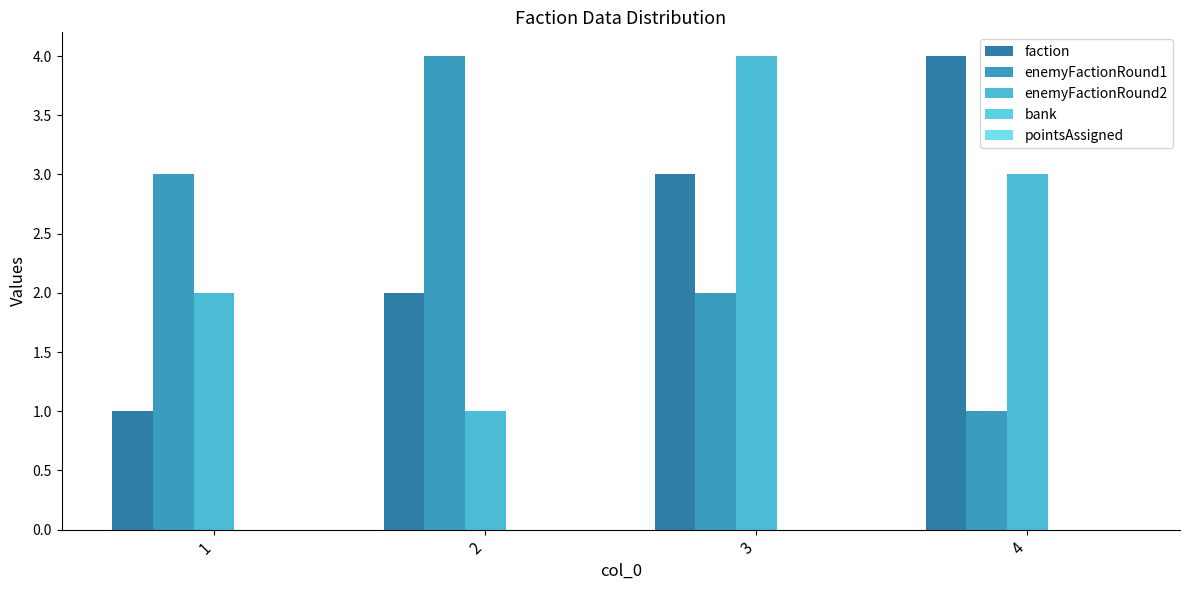

At which category is the sum across all series the highest?

3